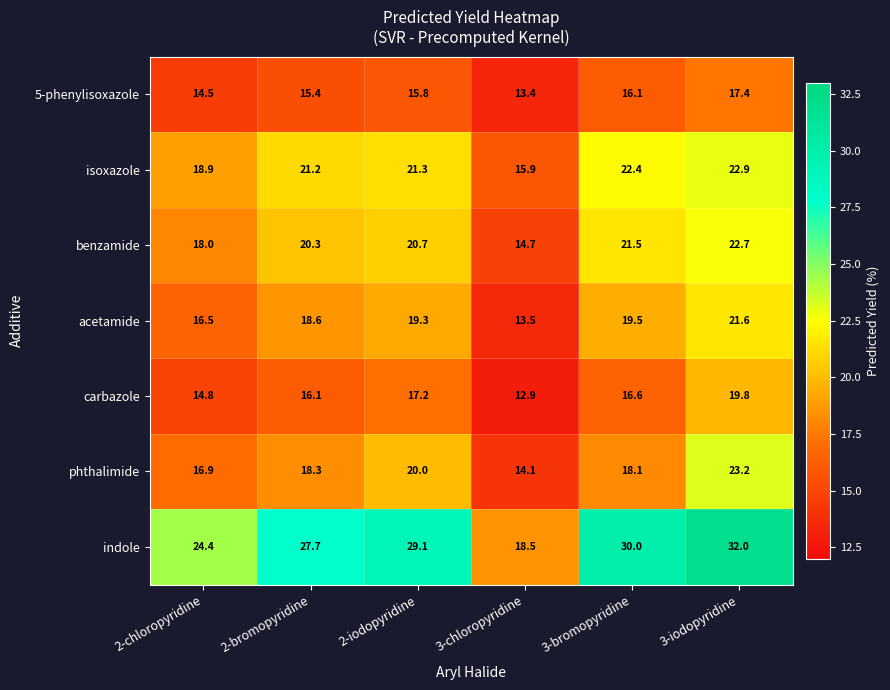

Which series changed the most between 2-chloropyridine and 3-bromopyridine?

indole